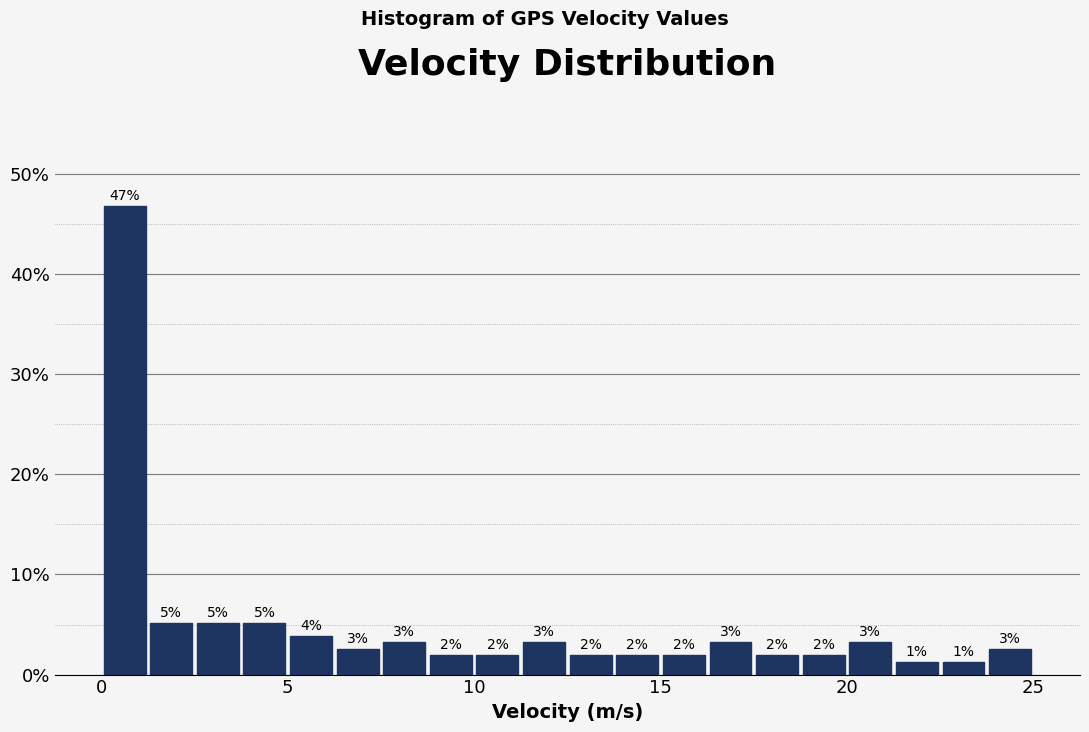

Around what value on the x-axis is the tallest bar? Give the approximate position of its centre, as read against the axis.

0.5